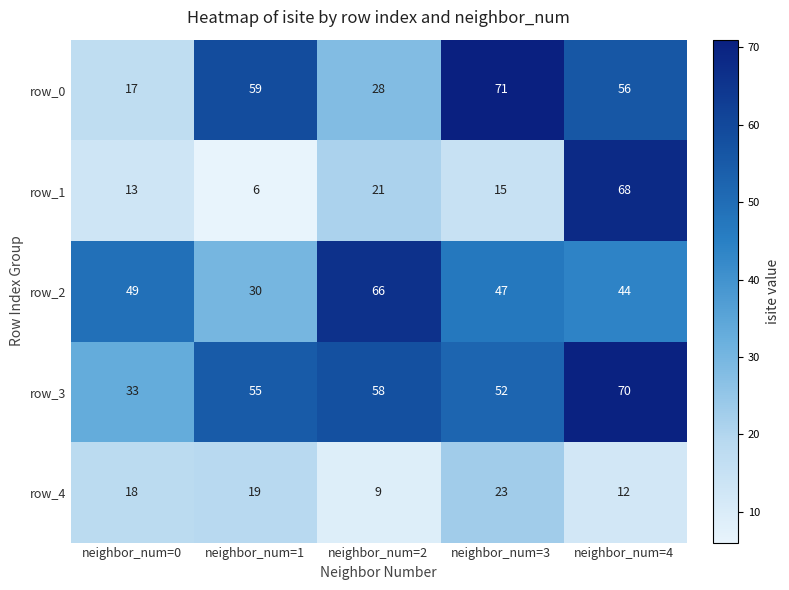

At how many categories does at least one series exceed 53?

4